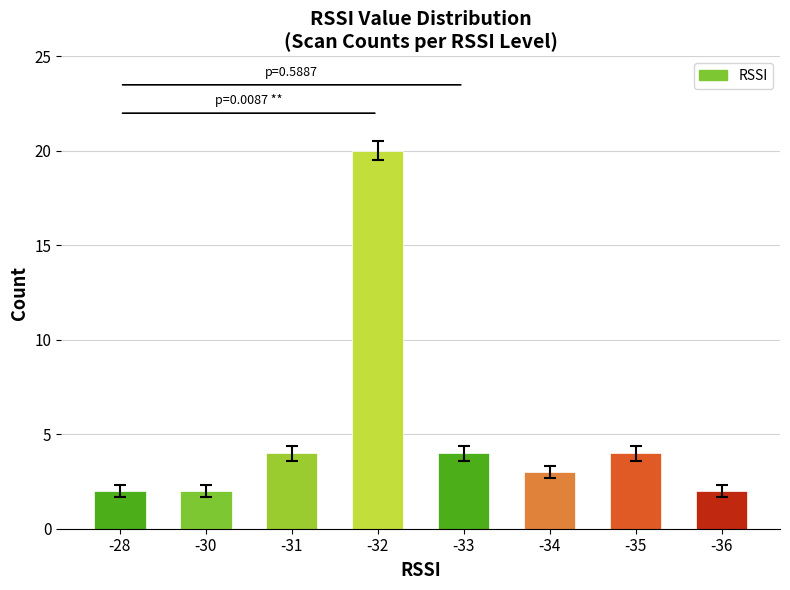

Which has a higher value, -35 or -36?

-35